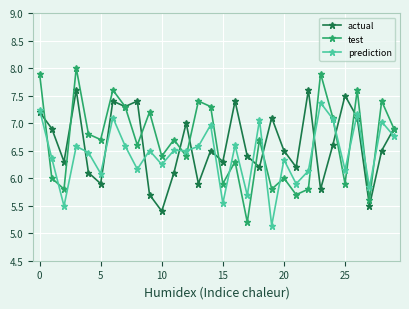

Rank the series by their maximum value, from highest to lowest.

test, actual, prediction